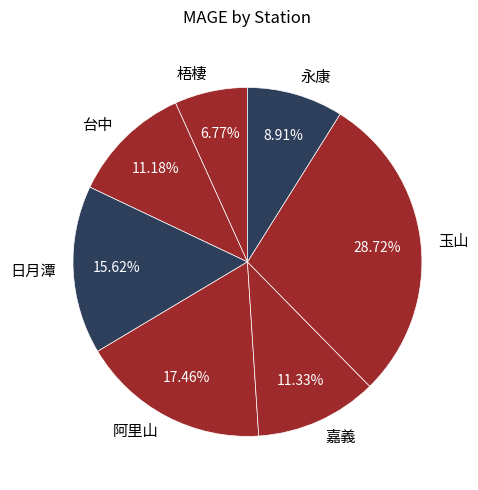

Is the sum of 日月潭 and 梧棲 greater than half?

No